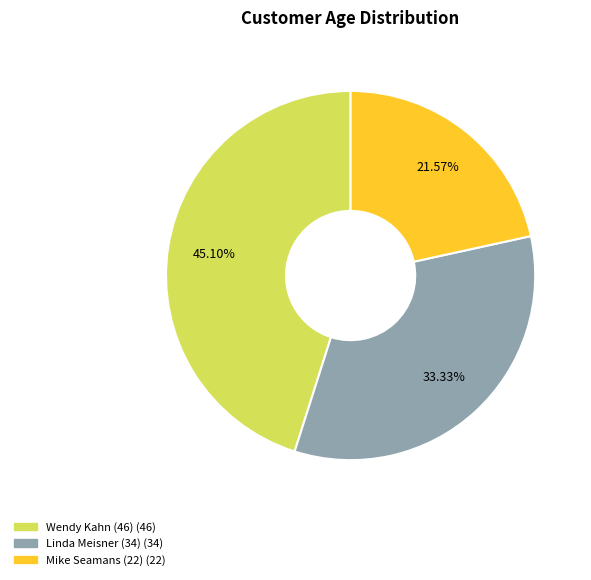

Count the number of slices in the pie.

3